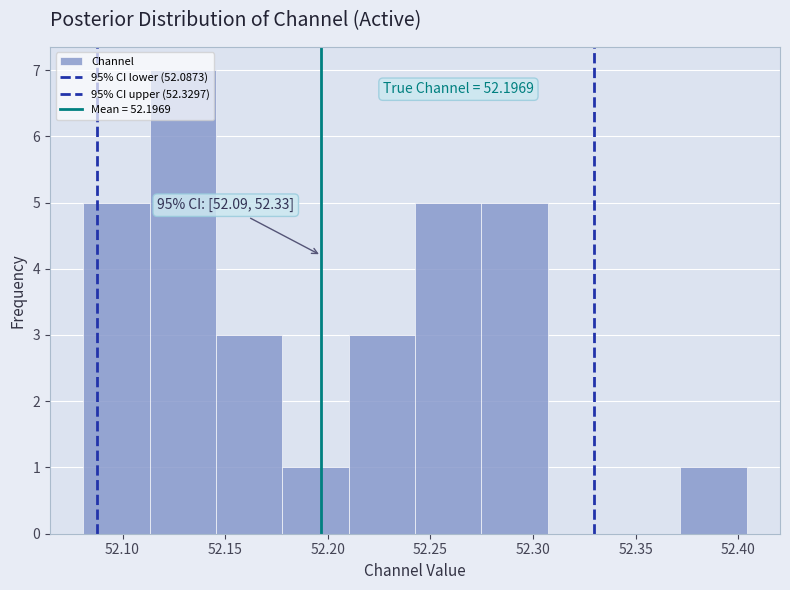

Over which range of the x-axis is the bar tallest?

52.115 to 52.145